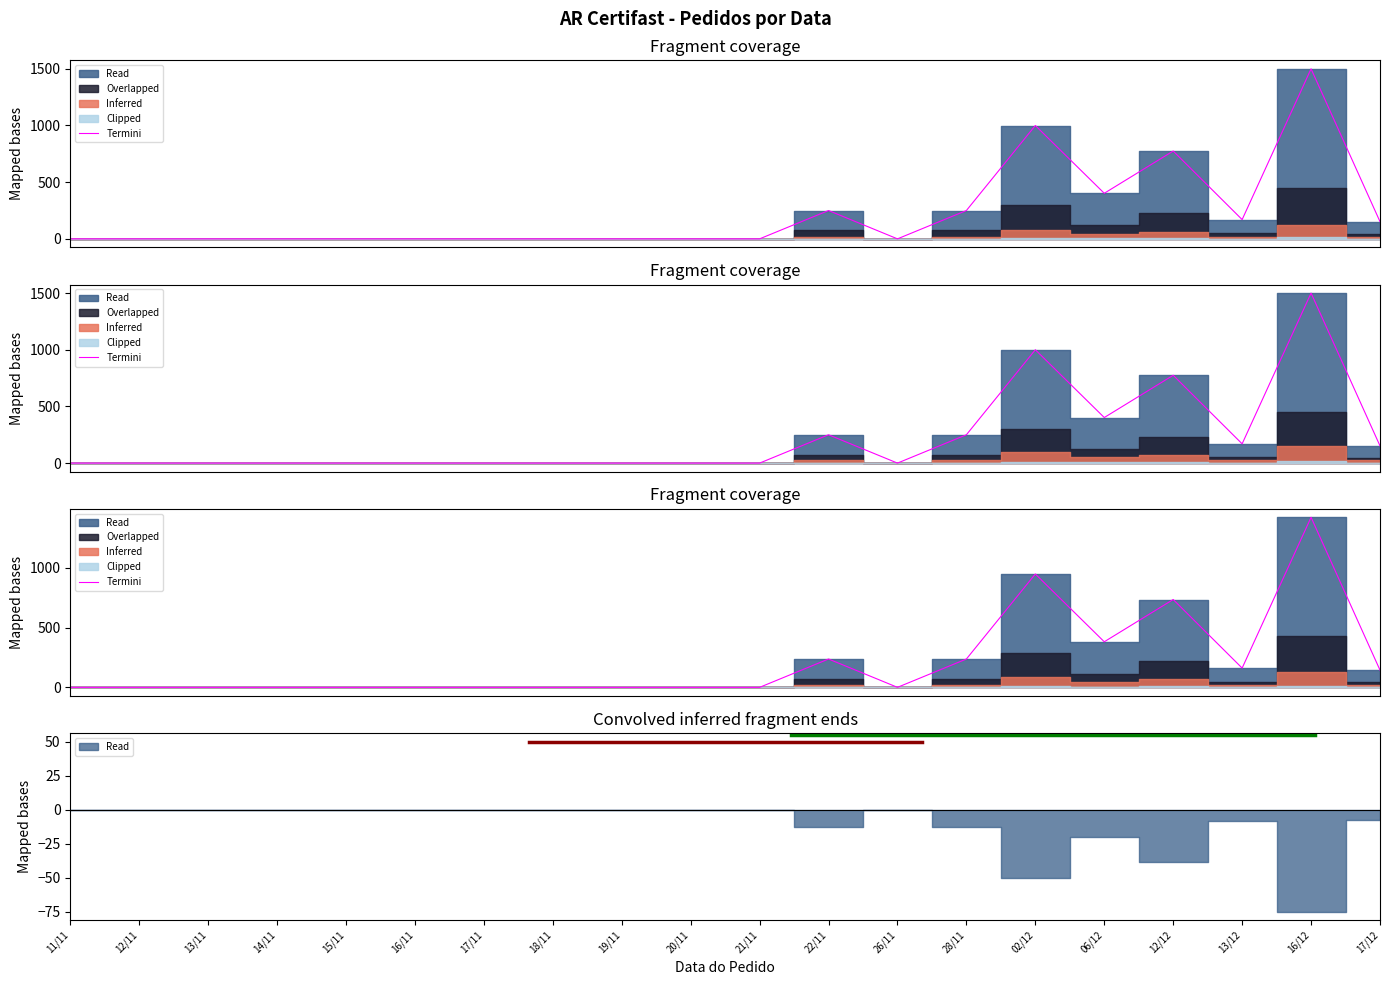

Count the number of categories in the chart.

20